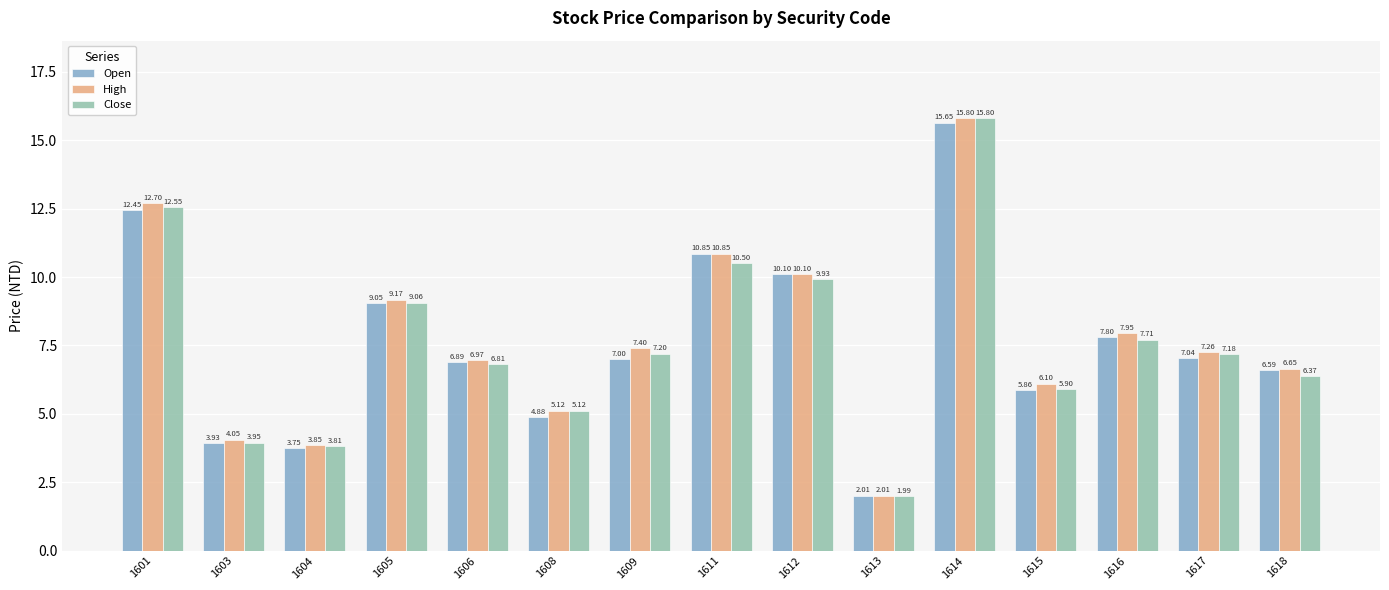

Which series has the largest range (max minus min)?

Close